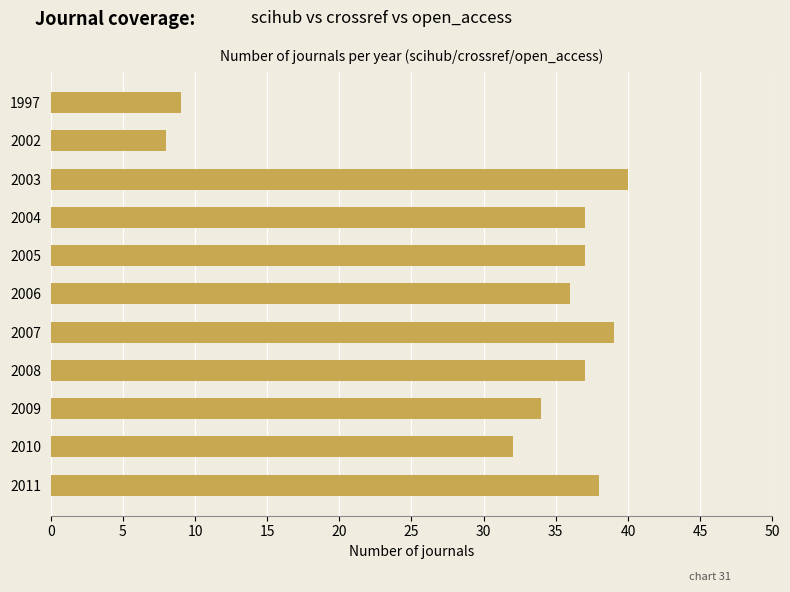

Reading bottom to top, transcribe all the data shown in this chart.

2011=38	2010=32	2009=34	2008=37	2007=39	2006=36	2005=37	2004=37	2003=40	2002=8	1997=9